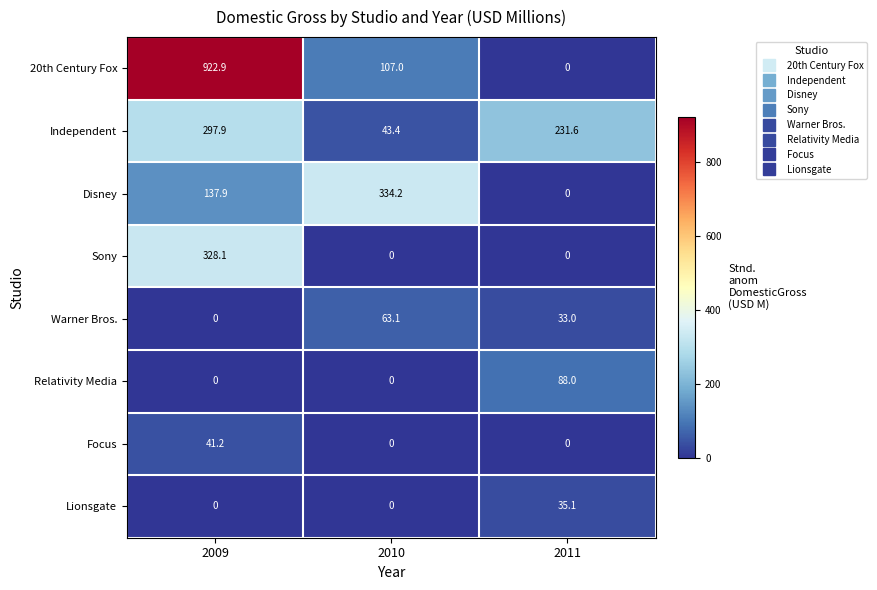

What is the total value across all series at 2011?

387.7